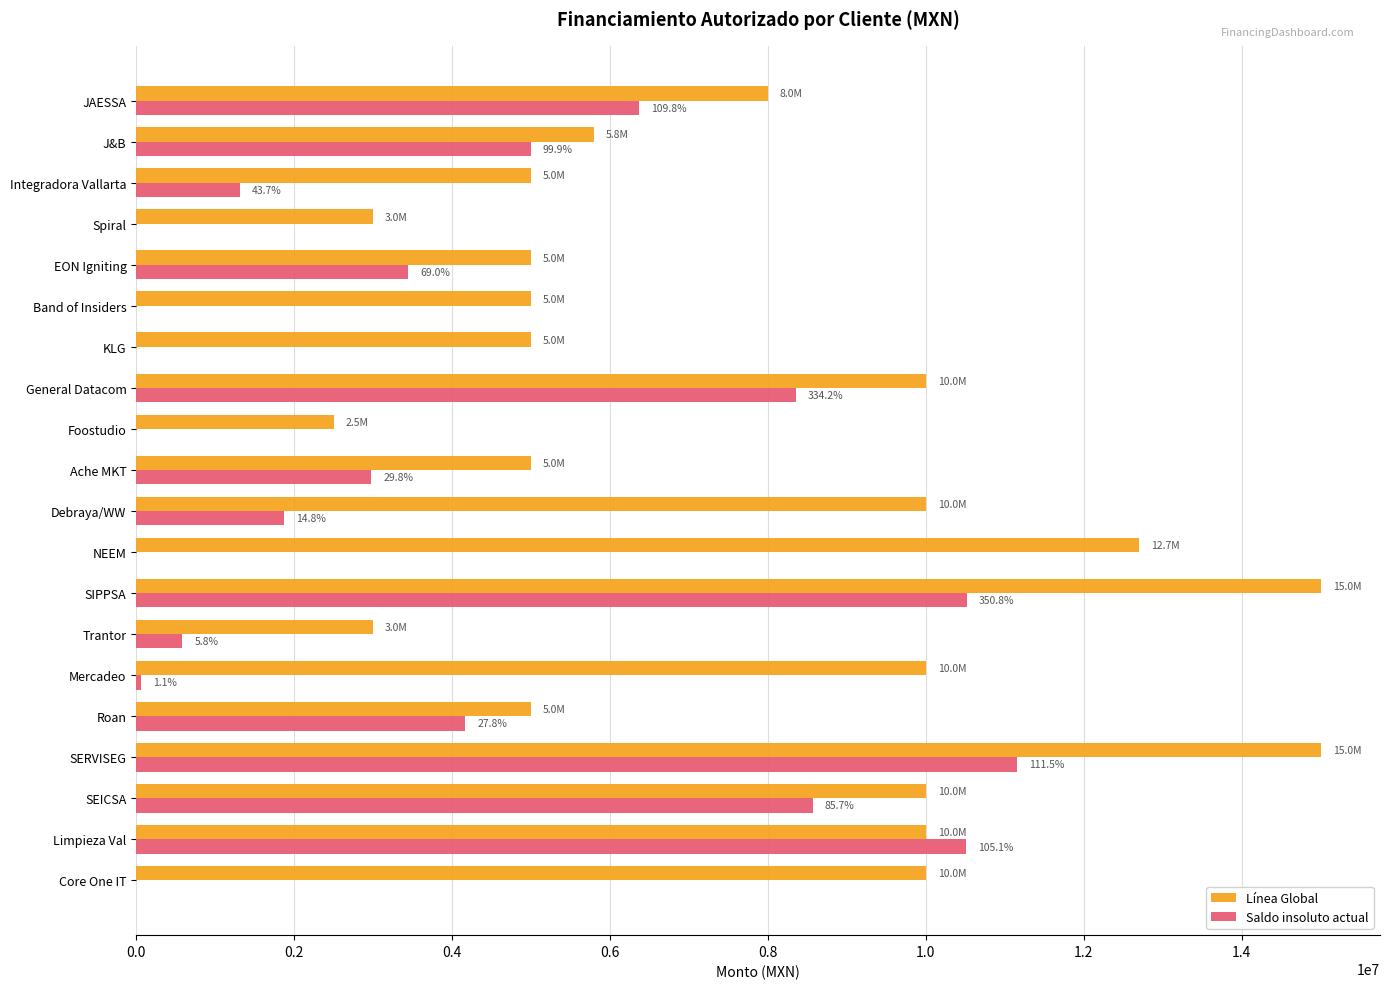

Which series has the widest spread of values?

Línea Global